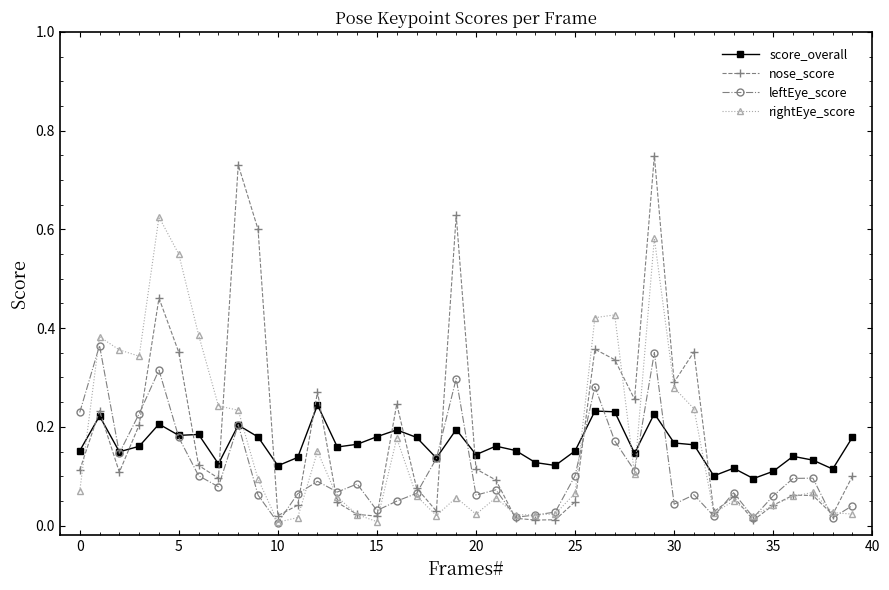

True or false: rightEye_score and score_overall intersect in this chart.

True